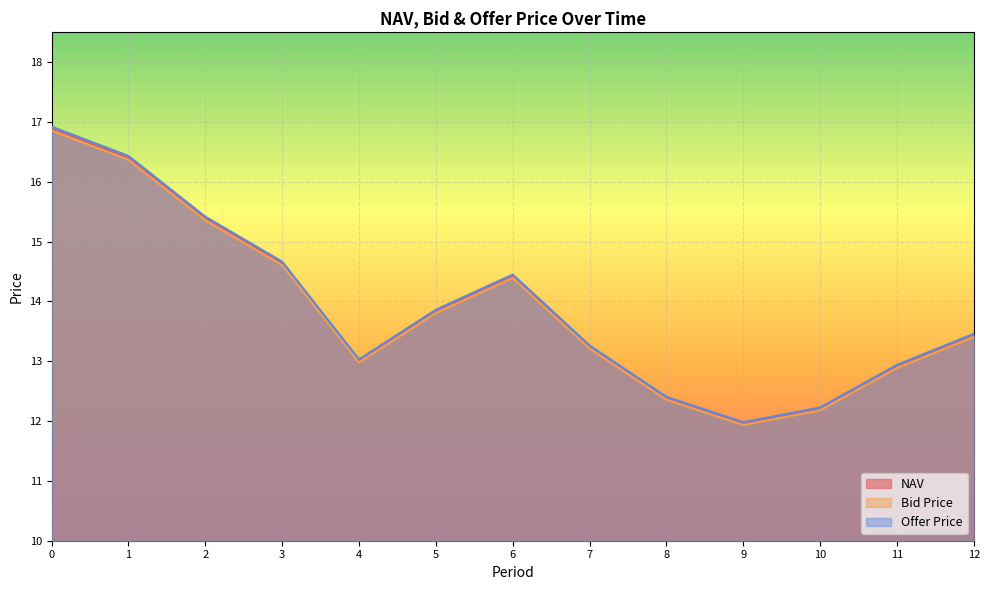

Reading left to right, what are all the values shown in this chart?

NAV: 16.9	16.4	15.4	14.6	13.0	13.8	14.4	13.2	12.4	12.0	12.2	12.9	13.4
Bid Price: 16.9	16.4	15.4	14.6	13.0	13.8	14.4	13.2	12.4	11.9	12.2	12.9	13.4
Offer Price: 16.9	16.4	15.4	14.7	13.0	13.9	14.5	13.3	12.4	12.0	12.2	12.9	13.5